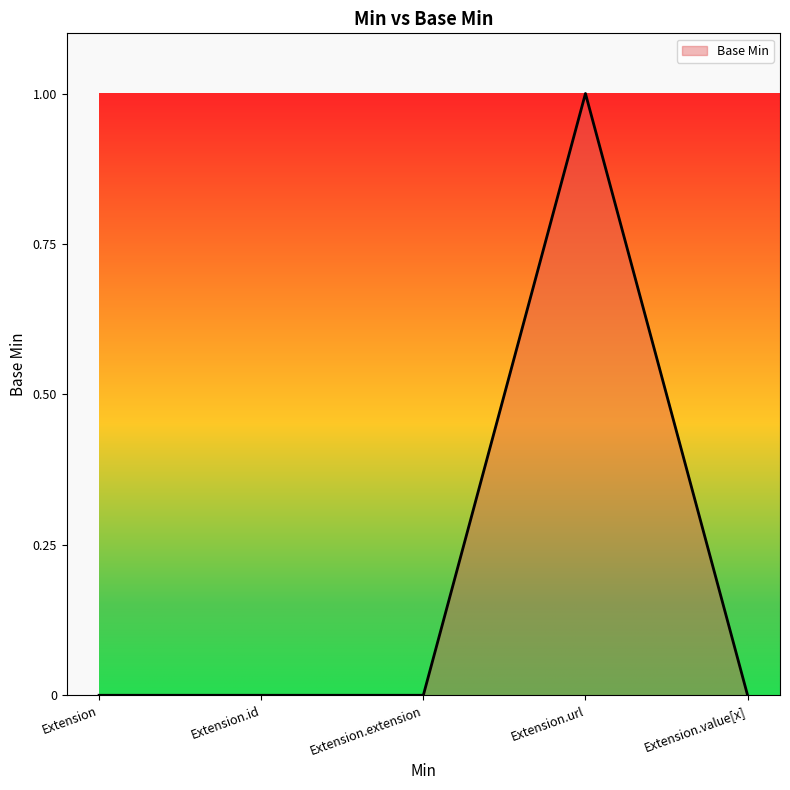

The chart shows a value of 0 at Extension.id. True or false?

True